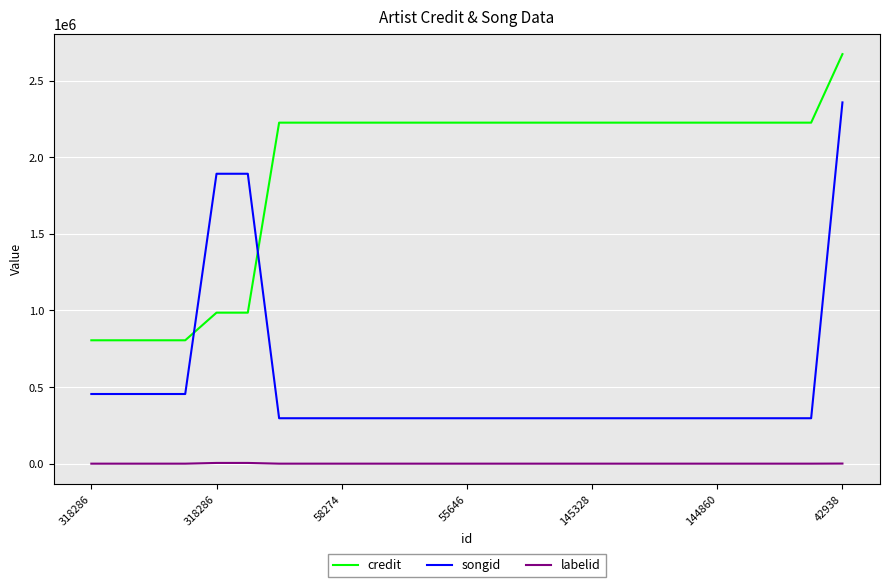

Which series has the largest range (max minus min)?

songid